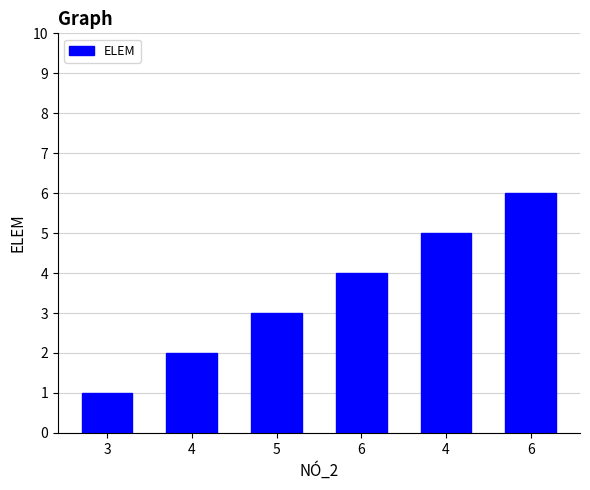

Are the bars horizontal?

No